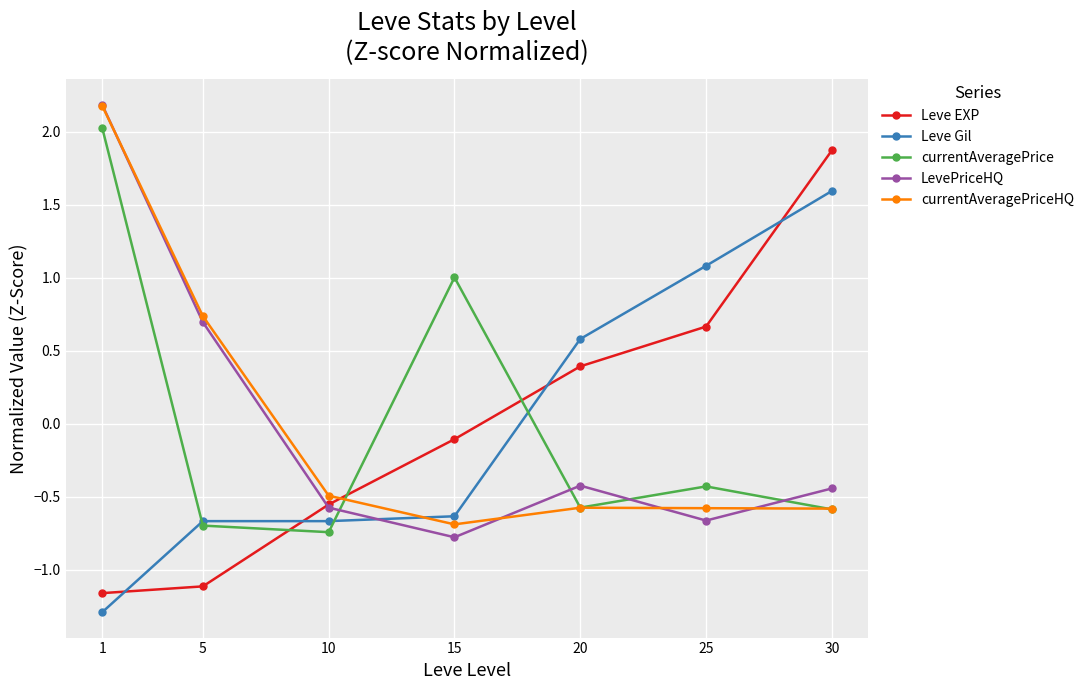

True or false: currentAveragePrice has more than 2 points higher than both neighbors.

False